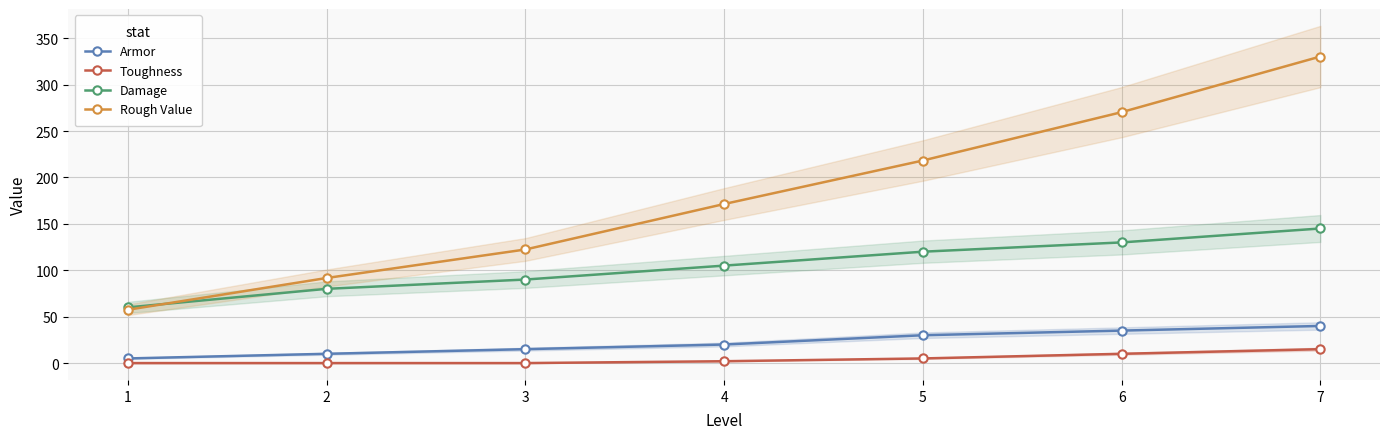

At 1, list the series in order from largest to smallest.

Damage, Rough Value, Armor, Toughness